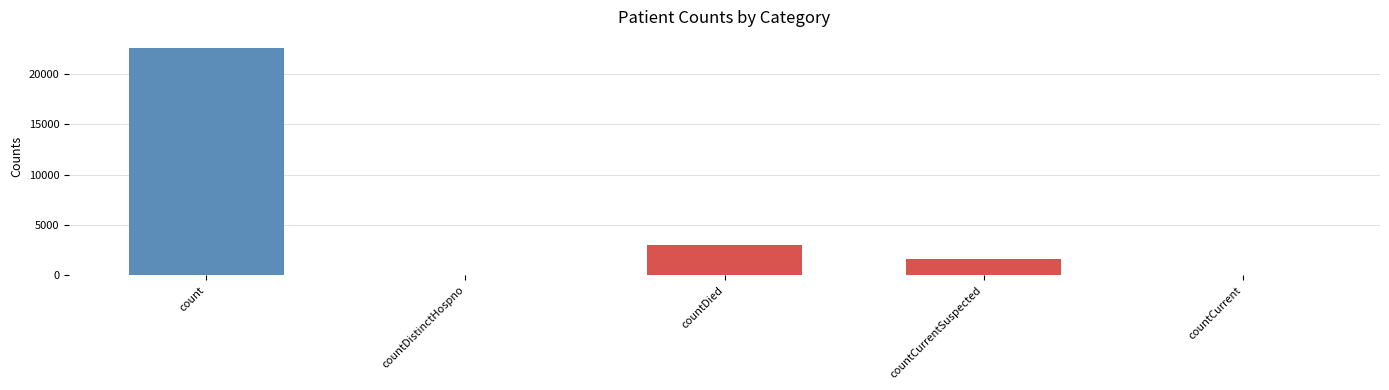

What is the maximum value shown in the chart?

22575